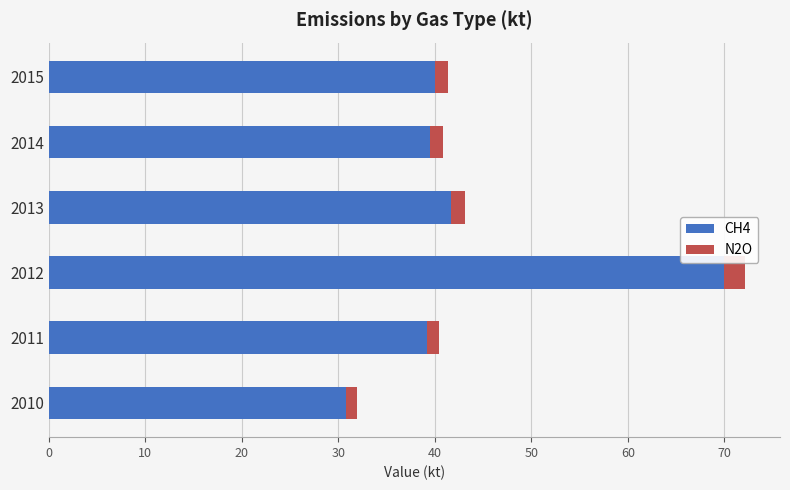

What is the difference between the second highest and second lowest values in the CH4 series?

2.5